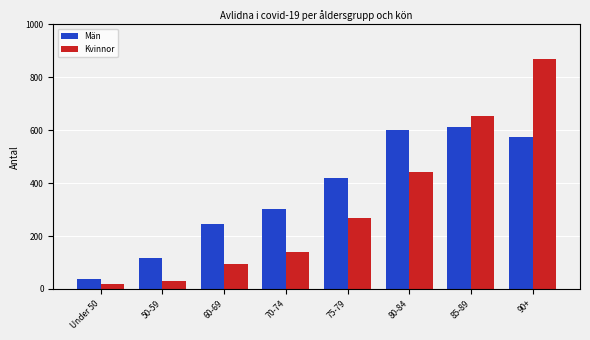

At which category is the sum across all series the highest?

90+